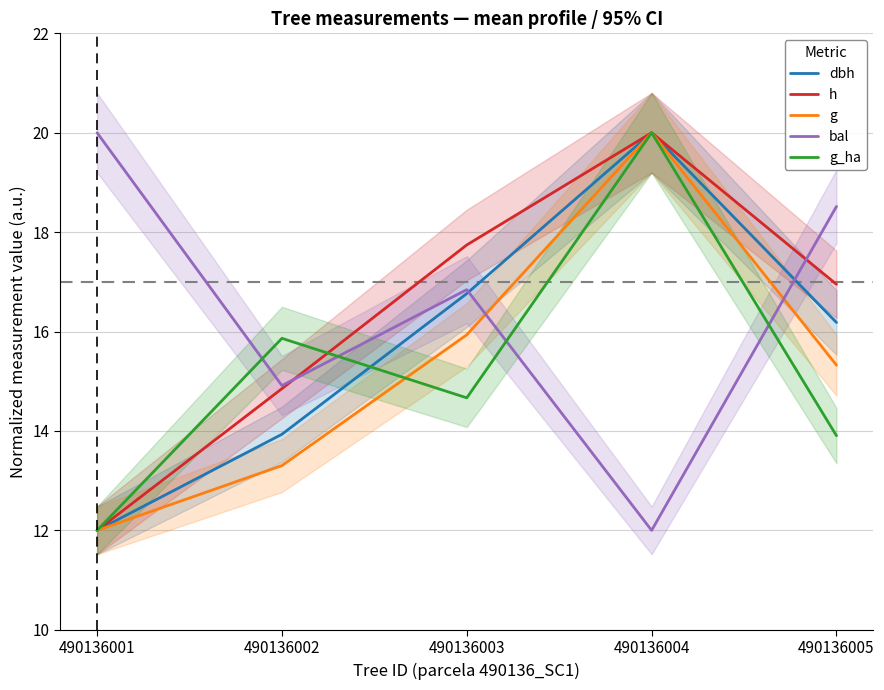

Is the value of g at 490136003 greater than the value of h at 490136004?

No